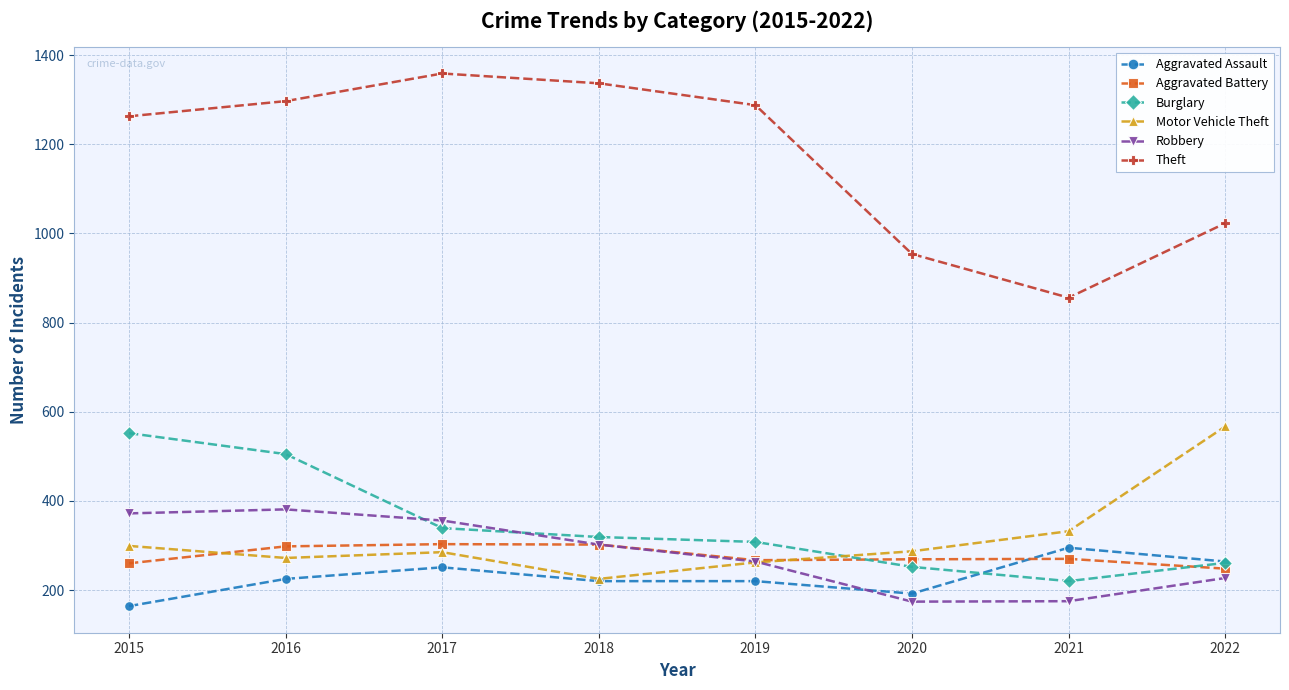

The Aggravated Battery series shows 248 at 2022. True or false?

True